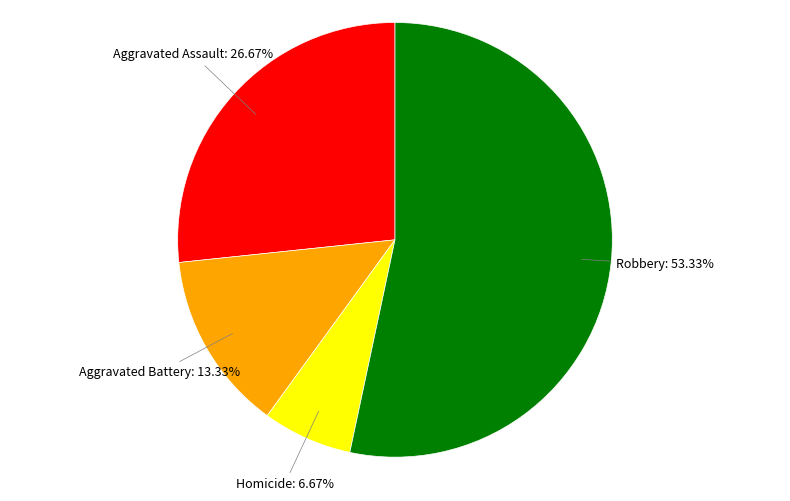

What is the smallest slice in the pie chart?

Homicide